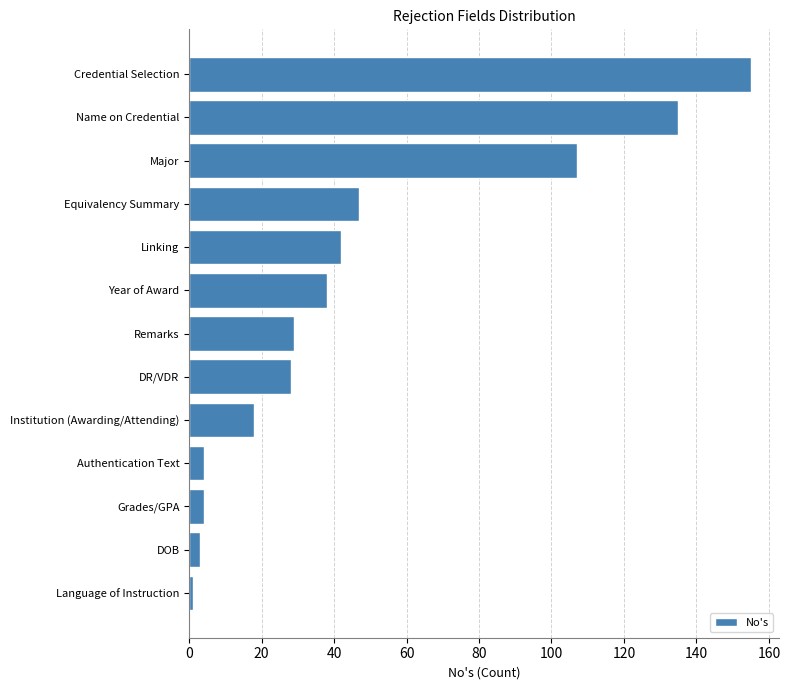

How many categories are shown in the chart?

13